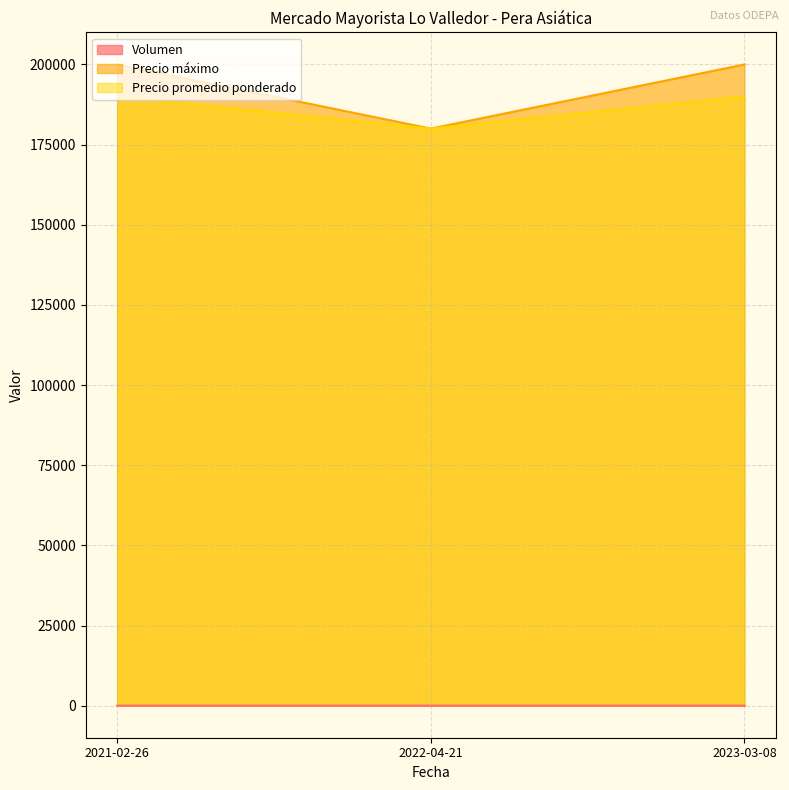

At which category is the sum across all series the highest?

2023-03-08